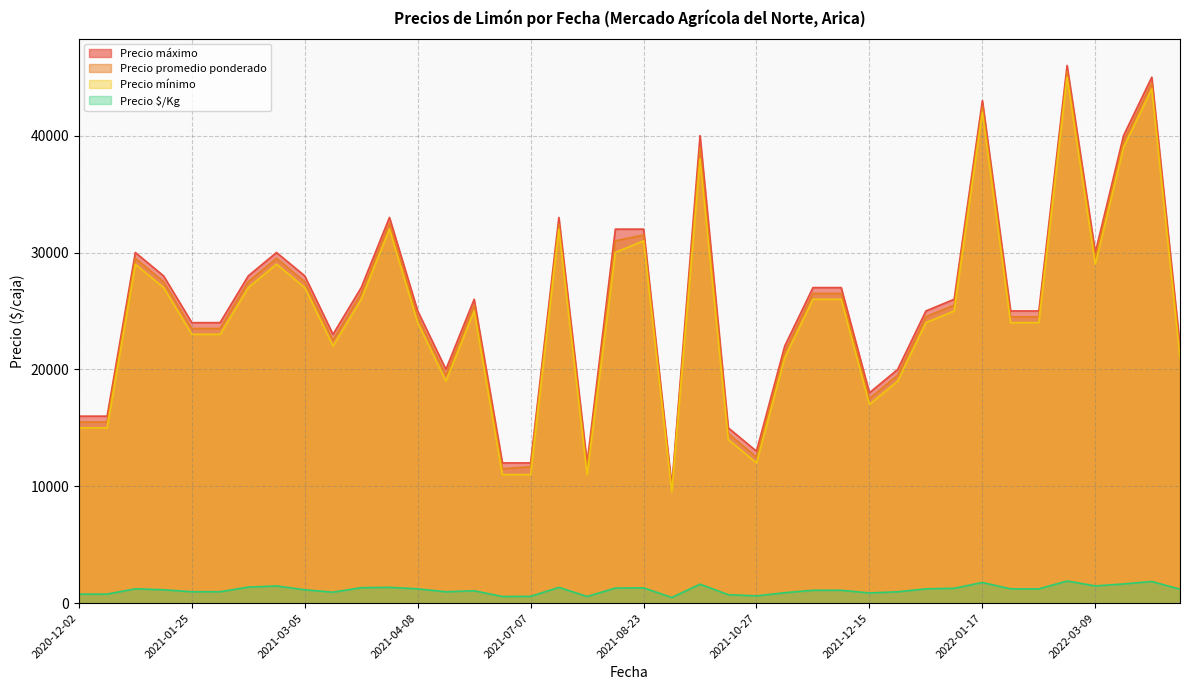

True or false: Precio mínimo and Precio $/Kg intersect in this chart.

False